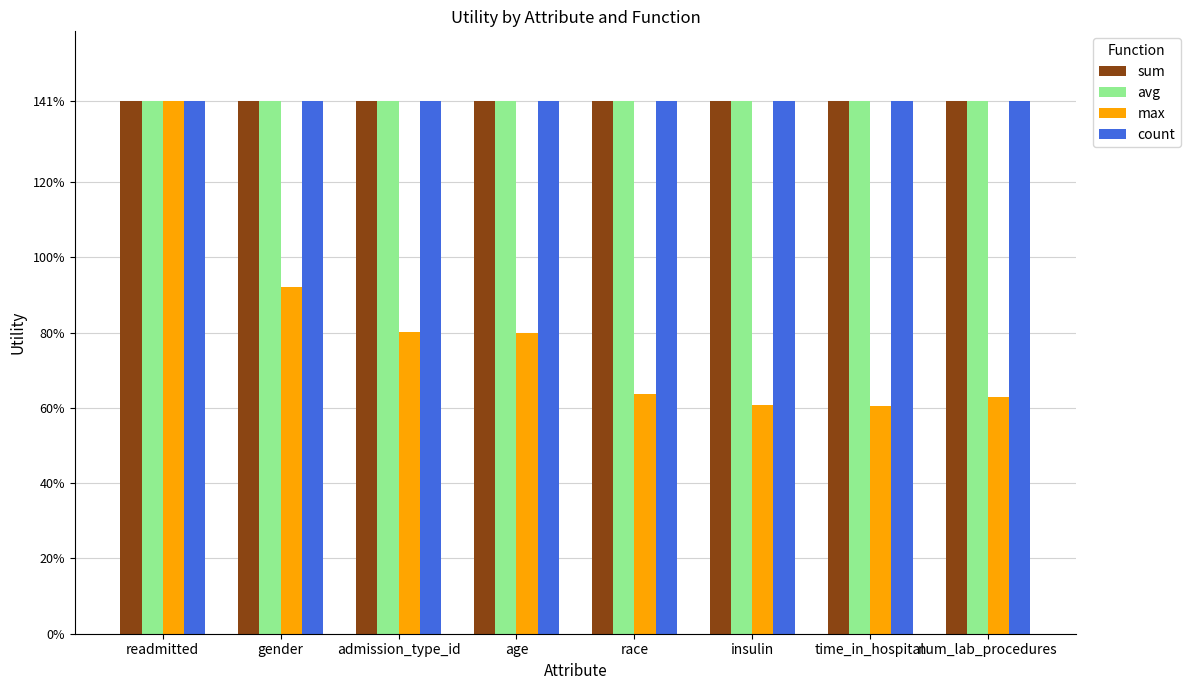

At which label does max reach its peak?

readmitted